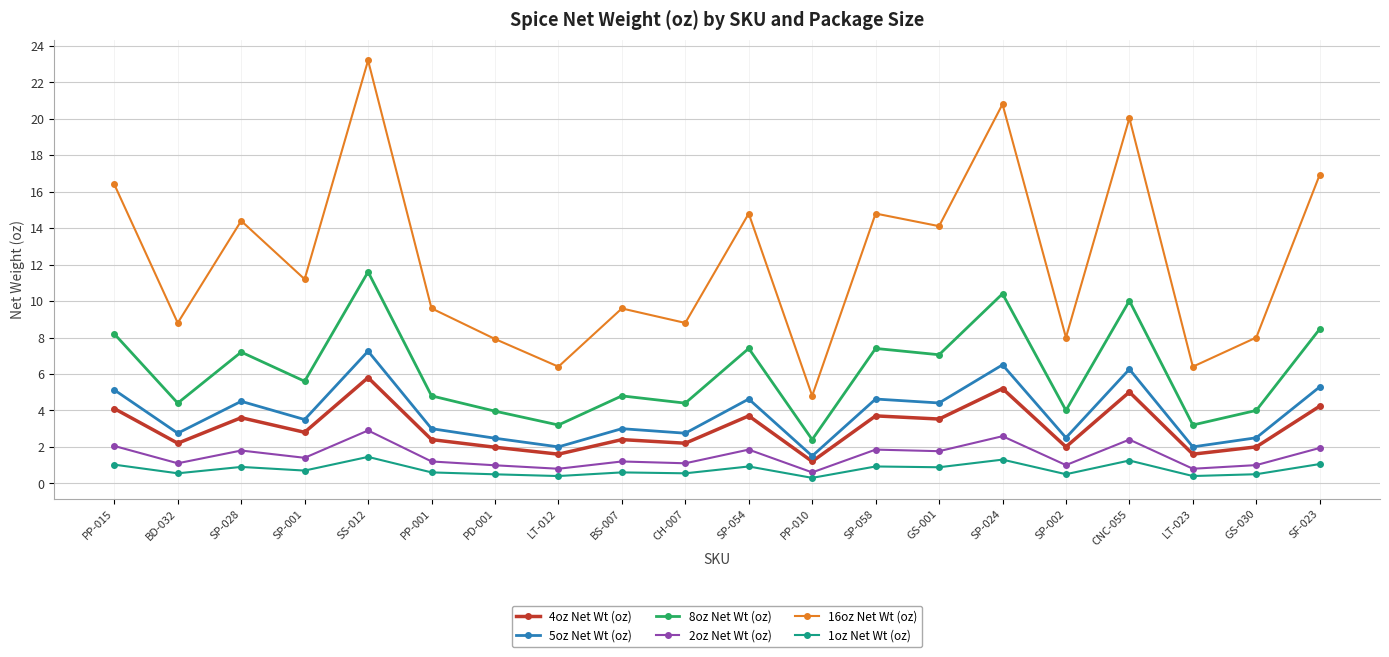

At which category is the sum across all series the highest?

SS-012